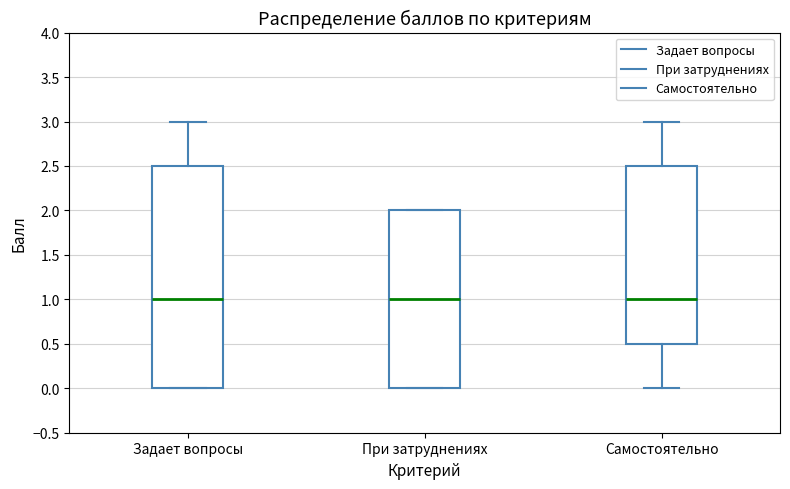

Comparing the boxes themselves (not the whiskers), which one is the tallest?

Задает вопросы